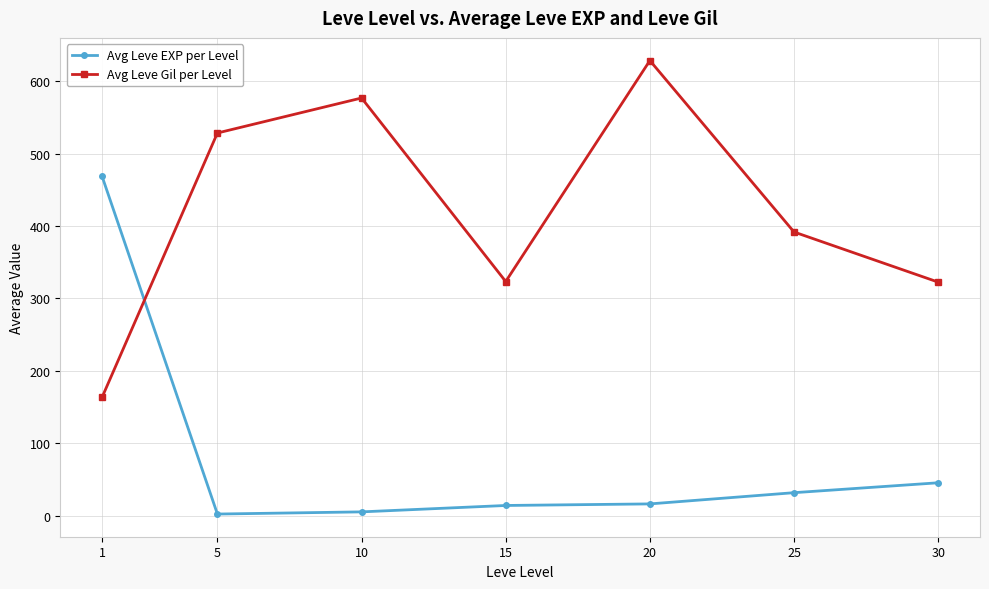

The value of Avg Leve Gil per Level at 30 is 122.7. True or false?

False